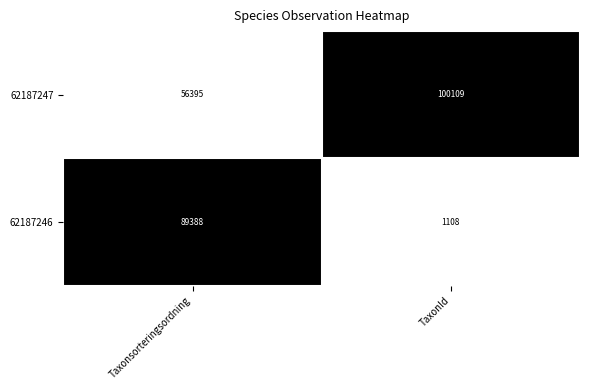

What is the average value of the 62187246 series?

45248